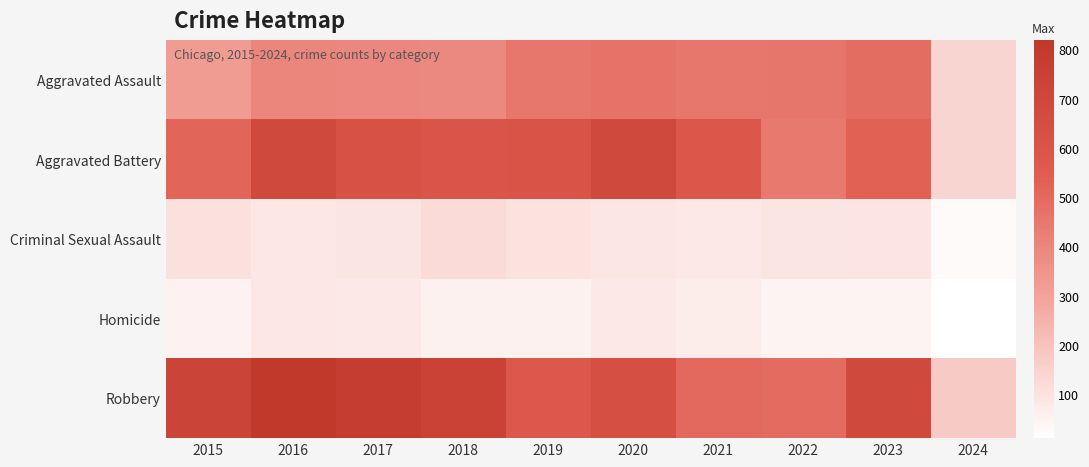

Between 2016 and 2022, which series saw the biggest shift?

Robbery